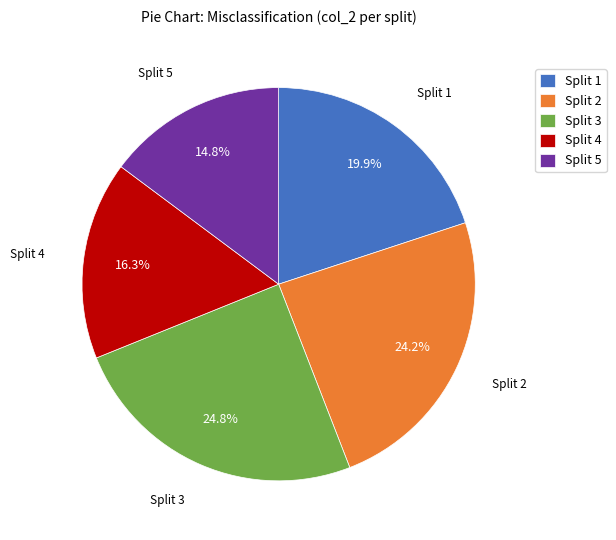

What percentage is the Split 2 slice, to the nearest percent?

24%